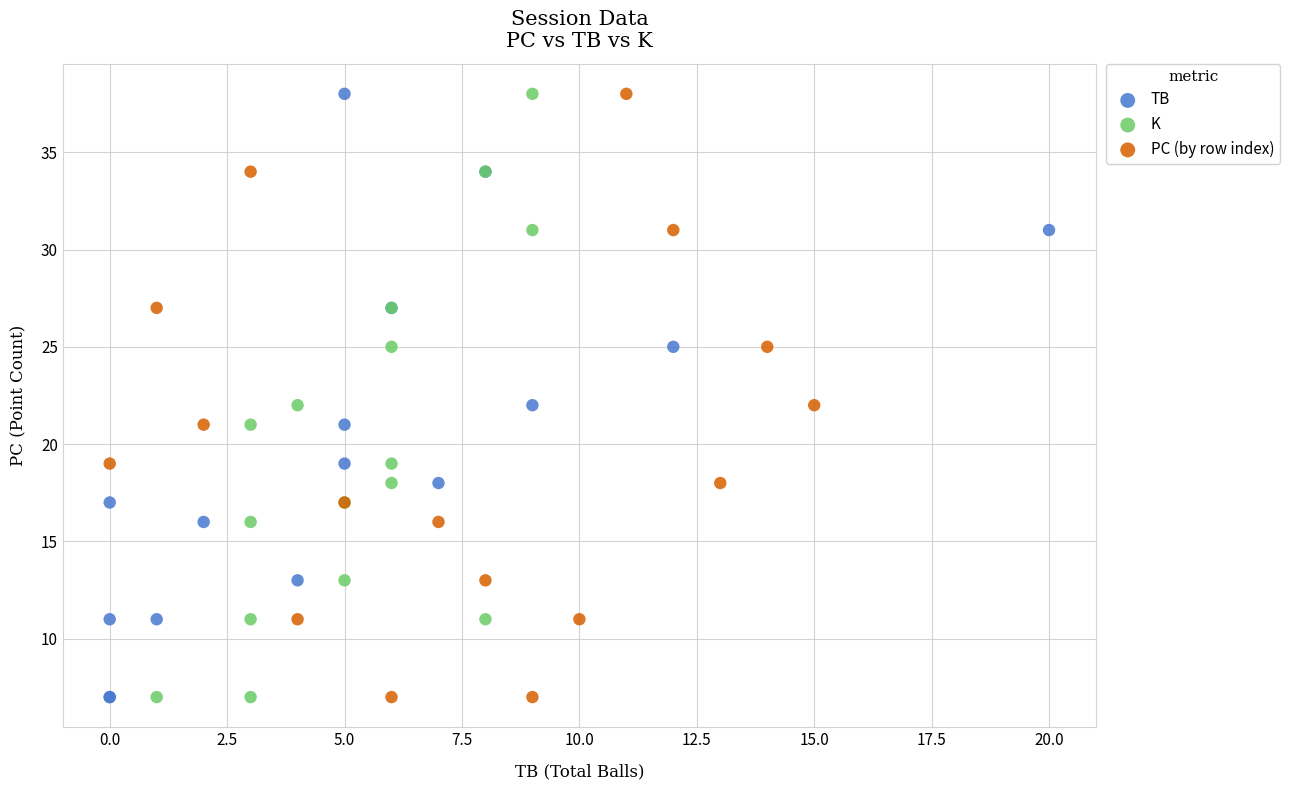

What are all the series names shown in the legend?

TB, K, PC (by row index)